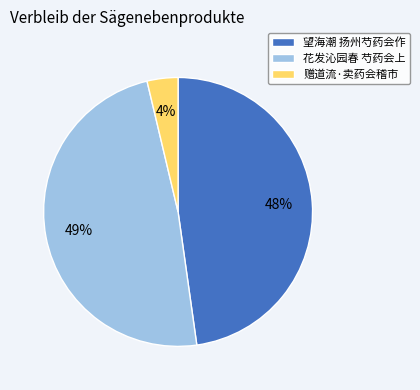

What is the ratio of the value at 望海潮 扬州芍药会作 to the value at 花发沁园春 芍药会上?

1.0